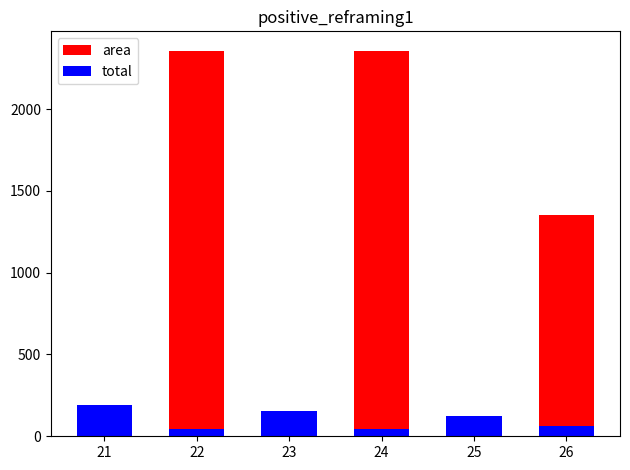

Which has a higher value, 23 or 26?

26